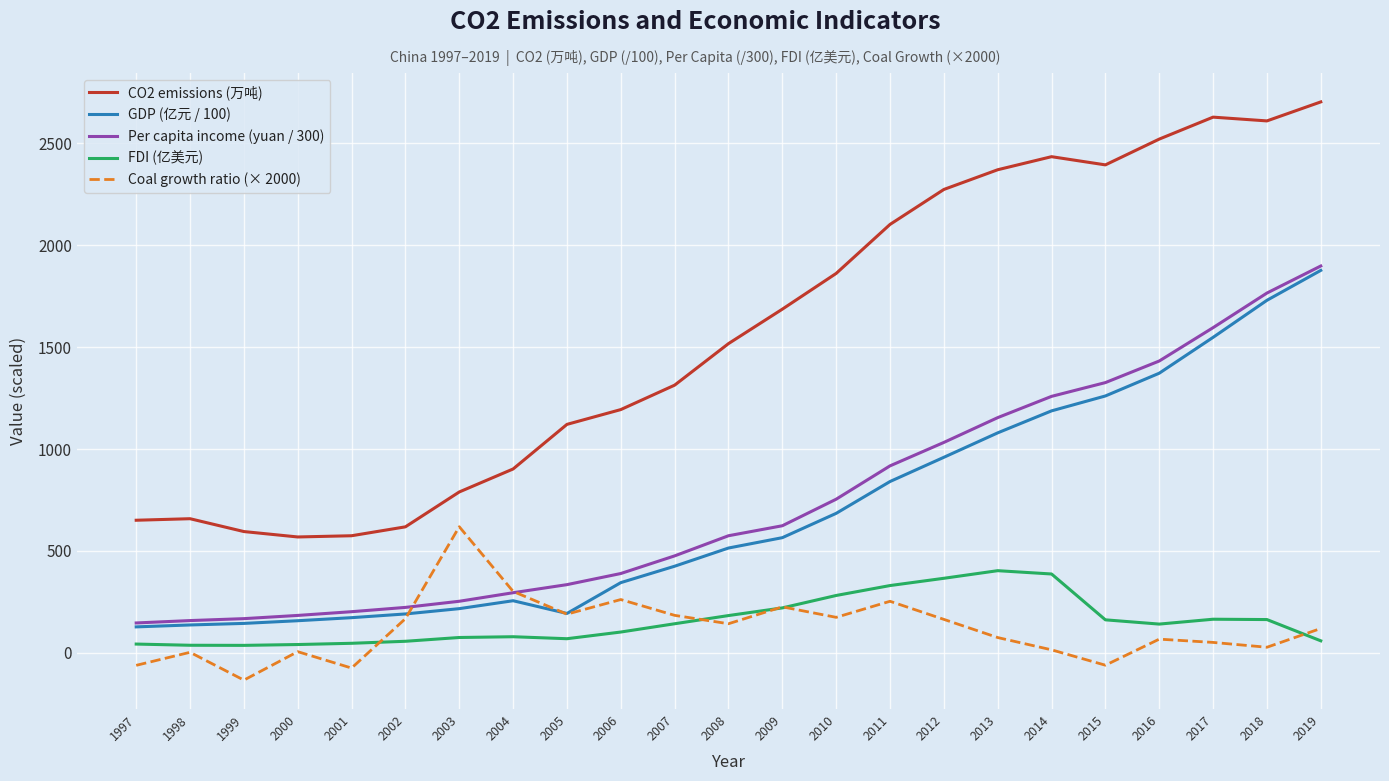

At which category is the sum across all series the highest?

2019